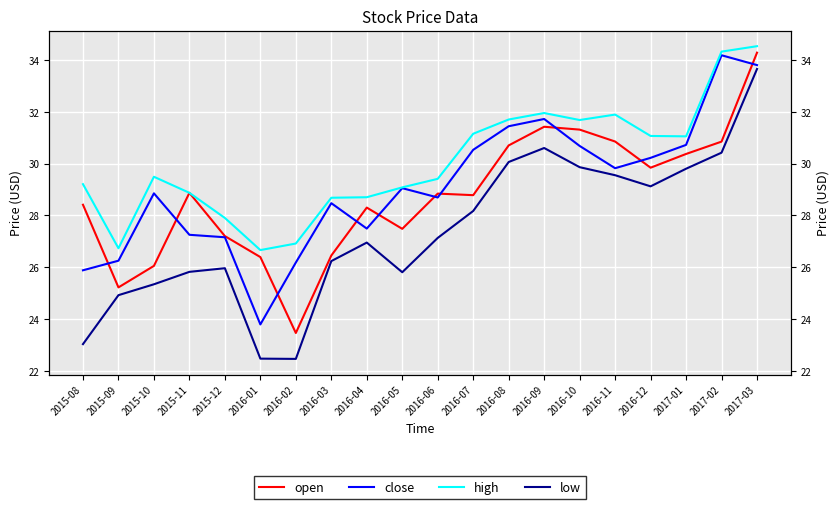

At which label does close first exceed 29?

2016-05